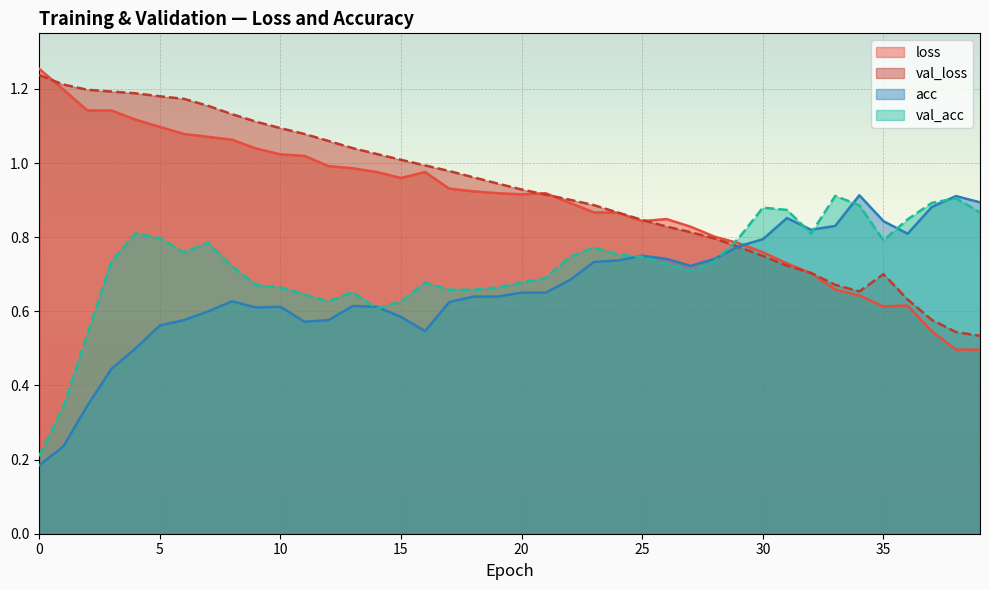

True or false: val_acc has a value of 0.8 at 6.

True